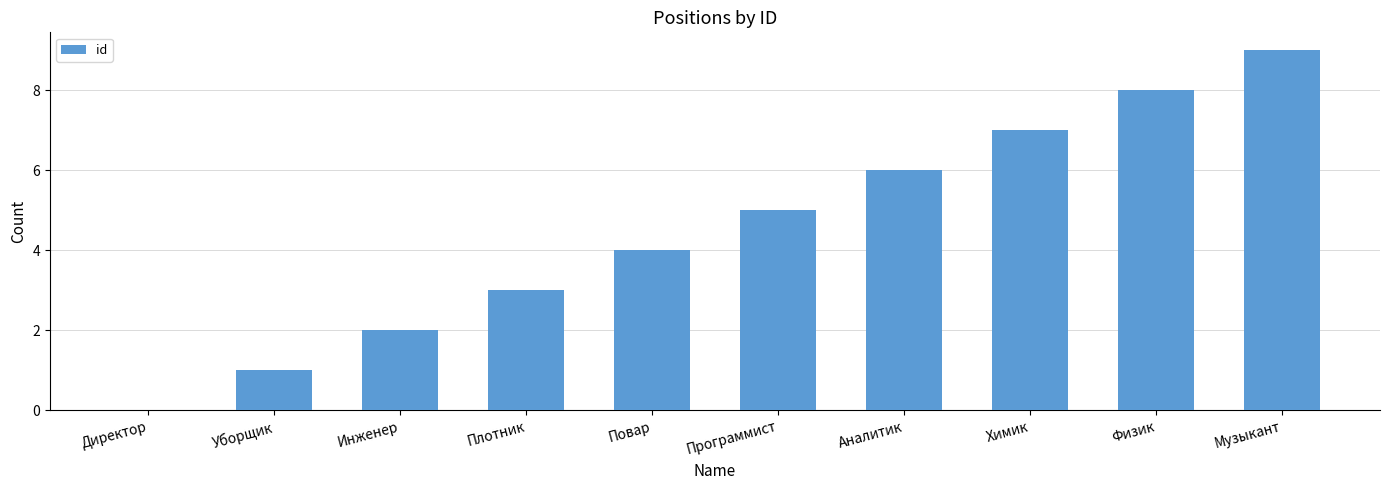

What is the greatest value displayed?

9